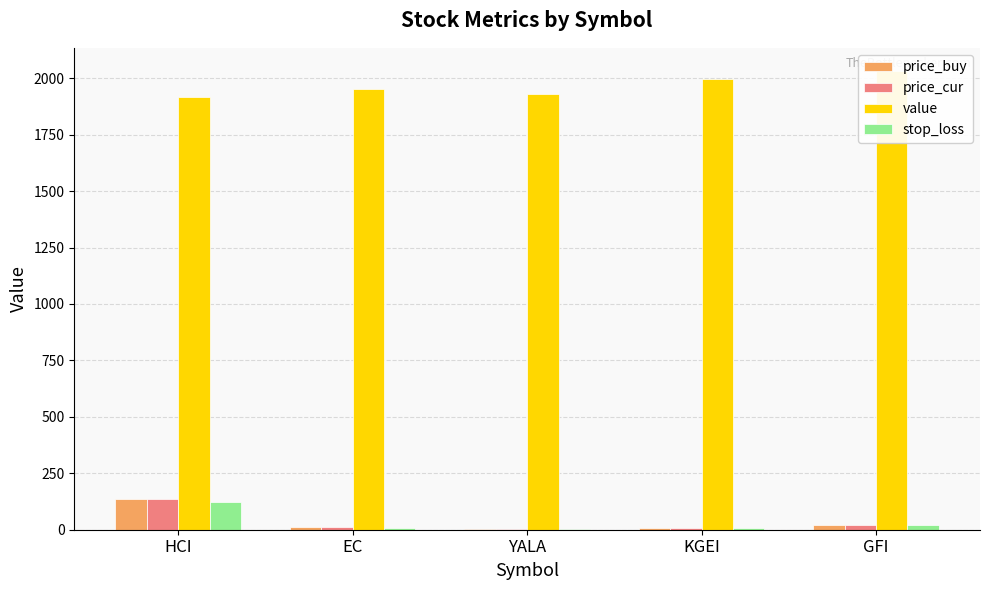

What is the value of the value bar at the 3rd from the left?

1931.7